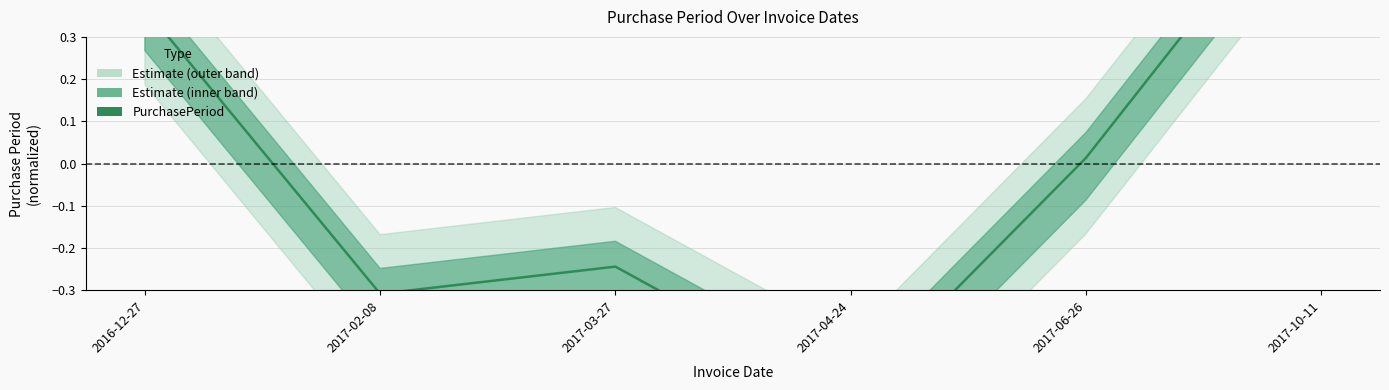

Does the chart display data point markers on the line(s)?

No